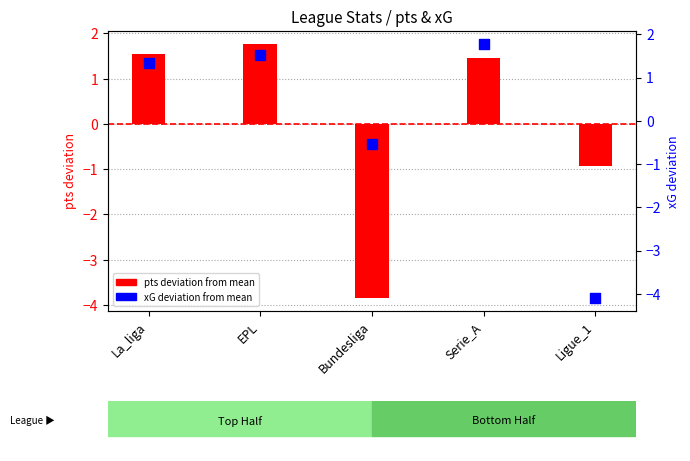

Which series has the largest total across all categories?

pts (deviation from mean)